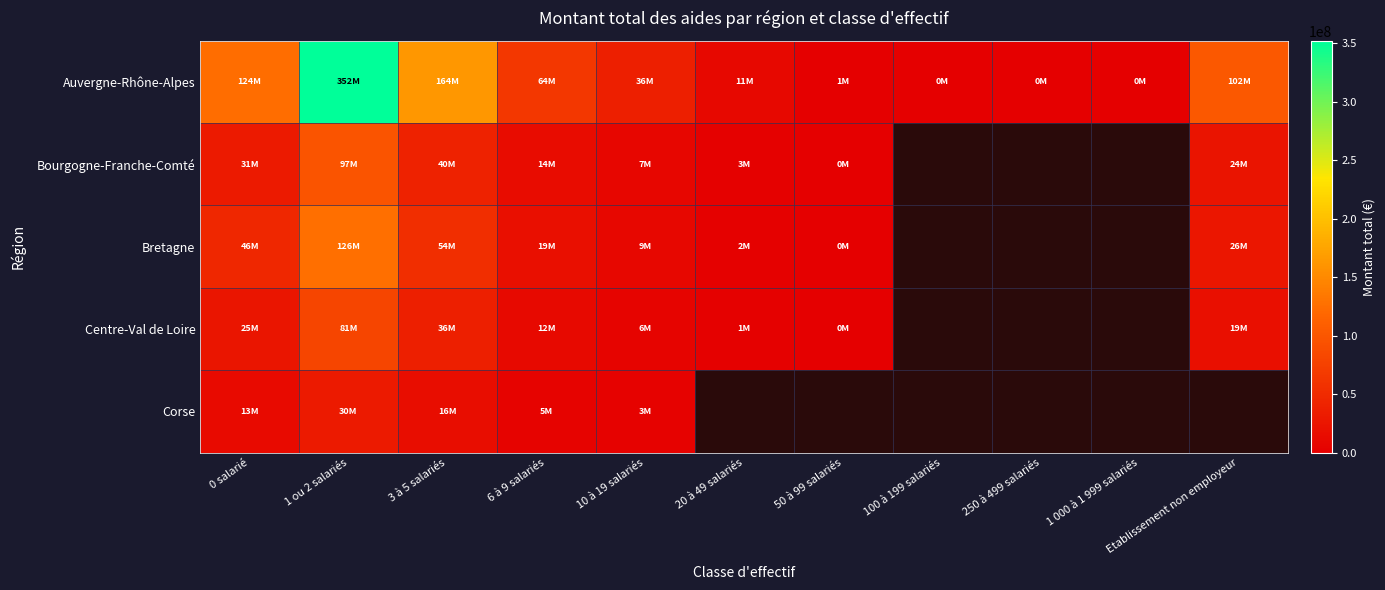

Read the Centre-Val de Loire value at 1 ou 2 salariés.

80883005.0